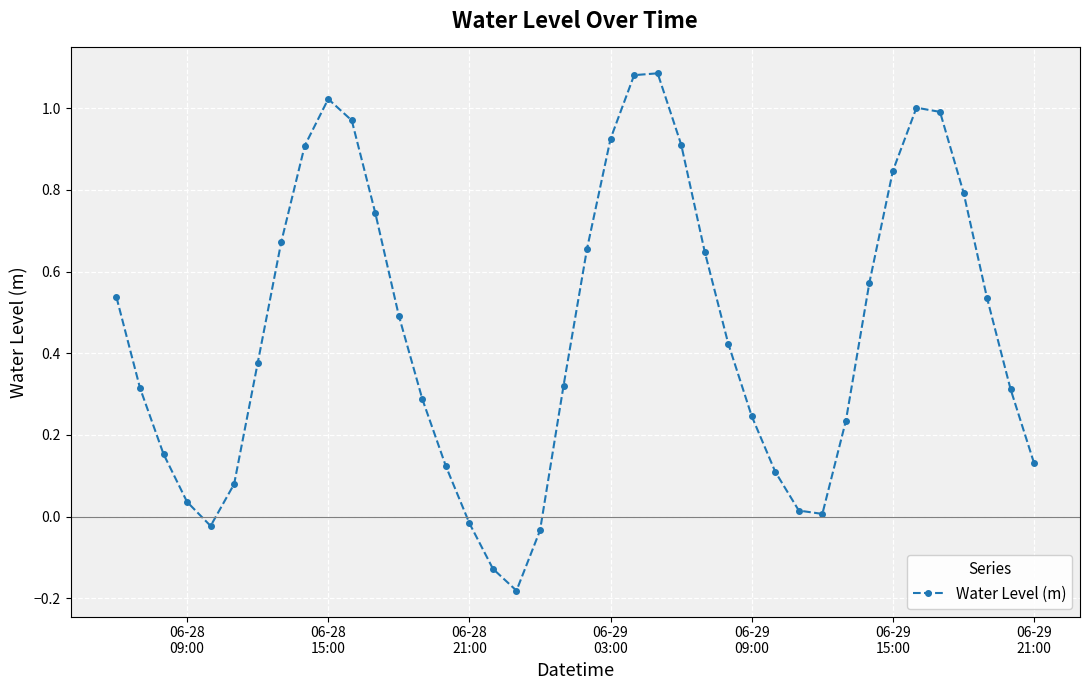

How many points are lower than both their immediate neighbors (excluding endpoints)?

3